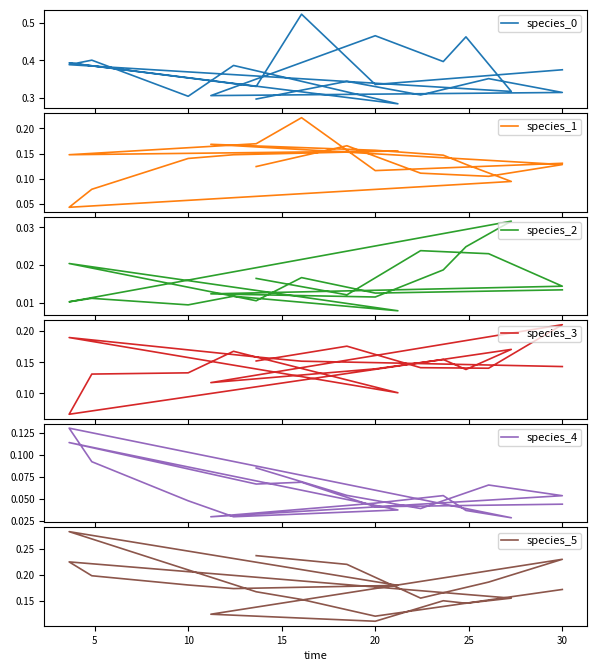

What is the total value across all series at 20?

0.9